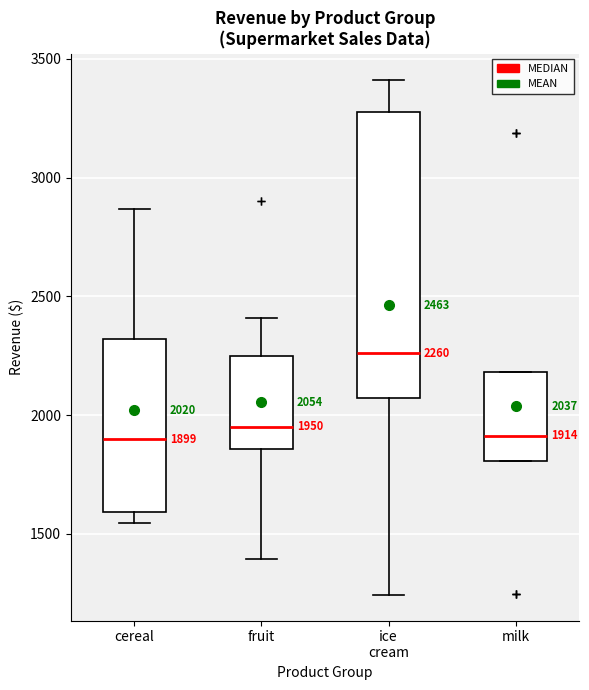

Which box is the tallest, from its lower edge to its upper edge?

ice cream